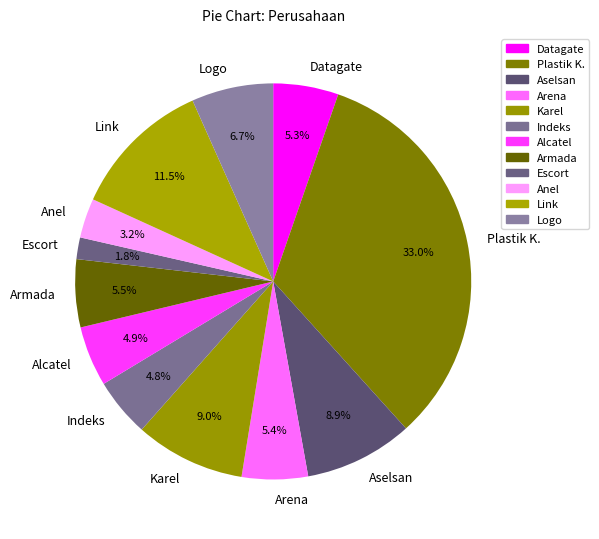

True or false: Escort accounts for 12% of the total.

False